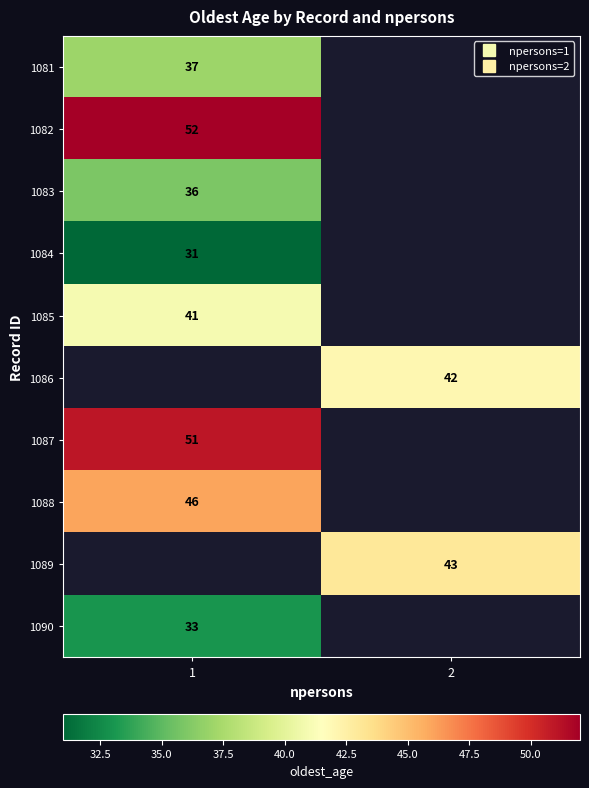

List the labels in order of 1088 value, smallest first.

1, 2